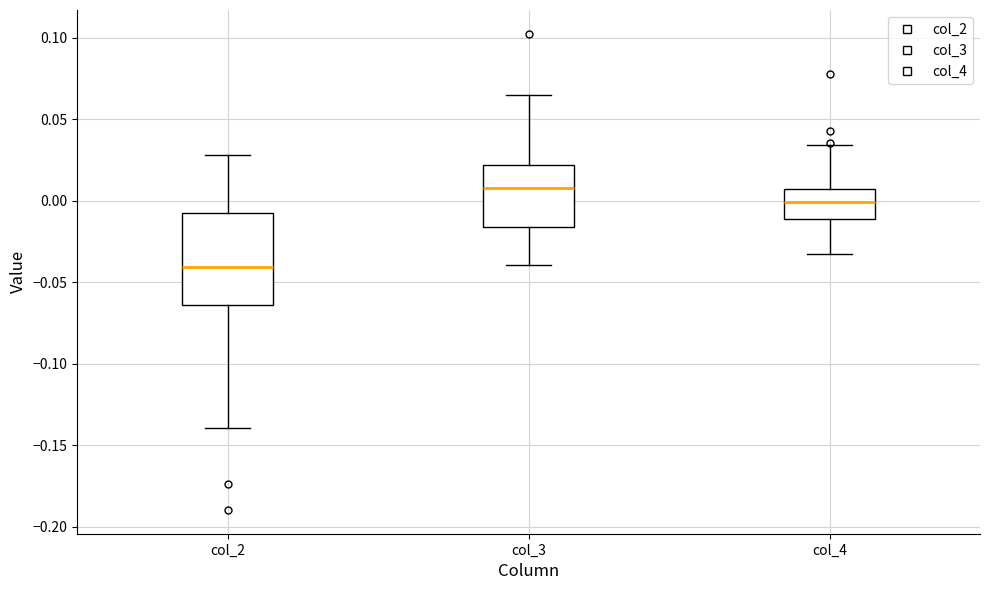

Where is the upper edge of the box for col_3 on the y-axis? The values are not printed on the chart, so give them approximately, as read against the axis.

0.020